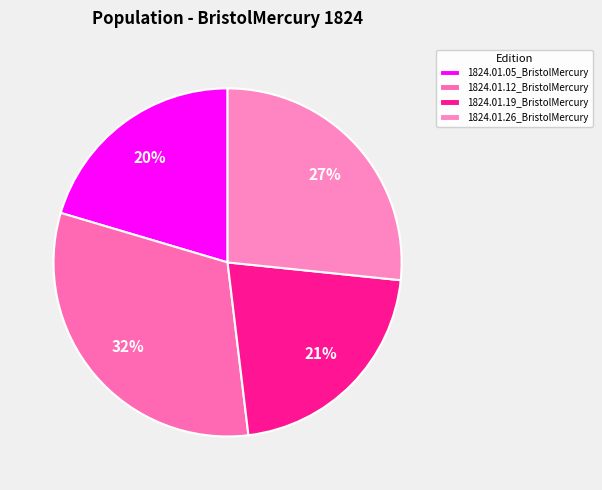

Which slice is the smallest?

1824.01.05_BristolMercury